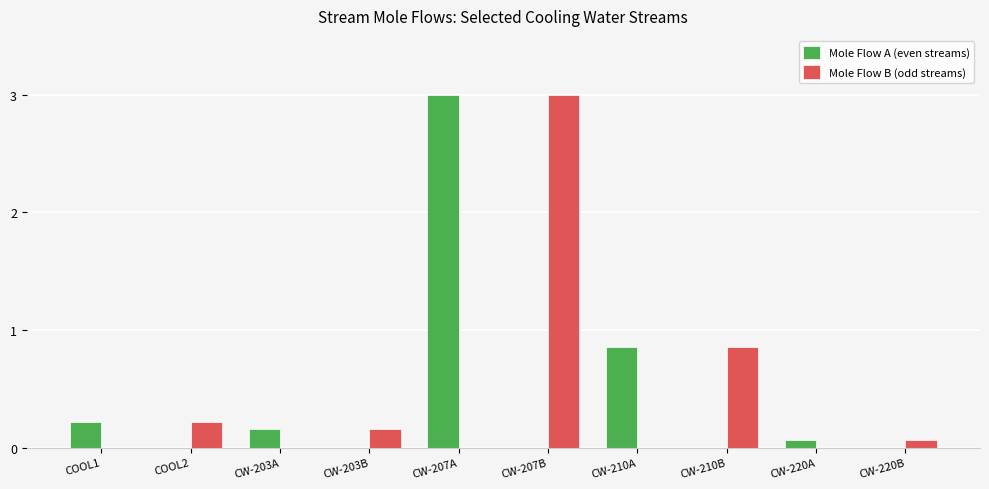

Which category has the highest value in the Mole Flow A (even streams) series?

CW-207A